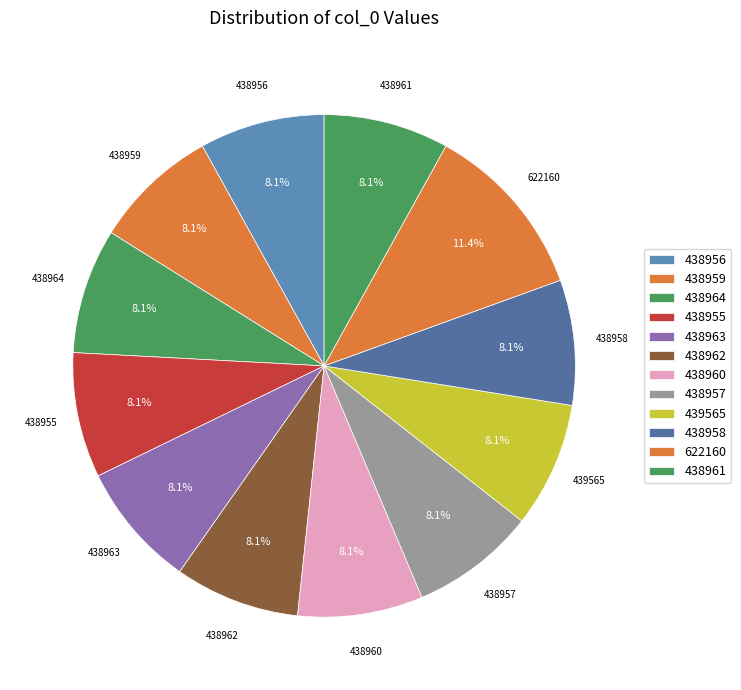

How many segments does this pie chart have?

12